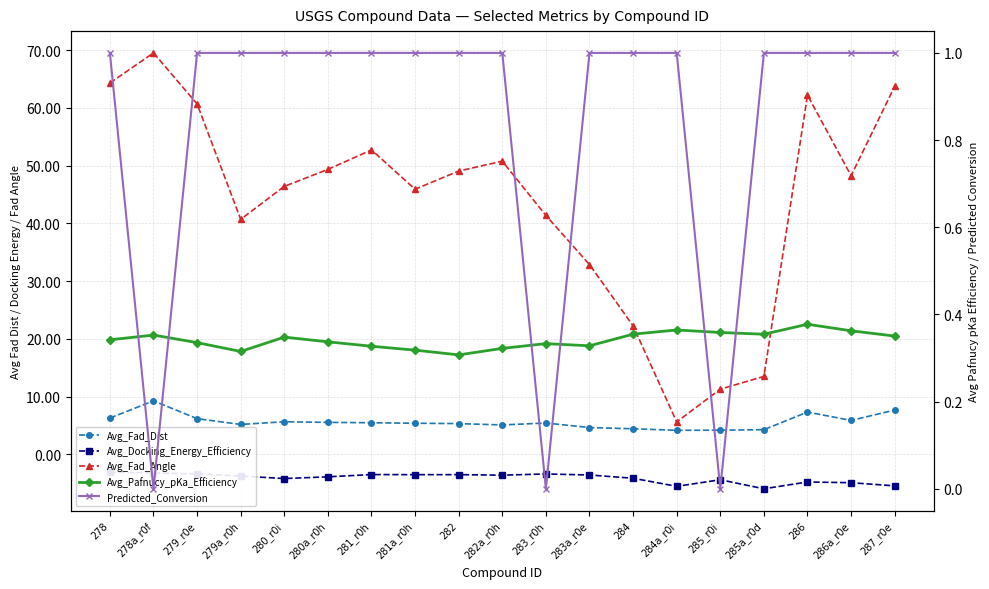

The Avg_Pafnucy_pKa_Efficiency series shows 0.3 at 280_r0i. True or false?

True